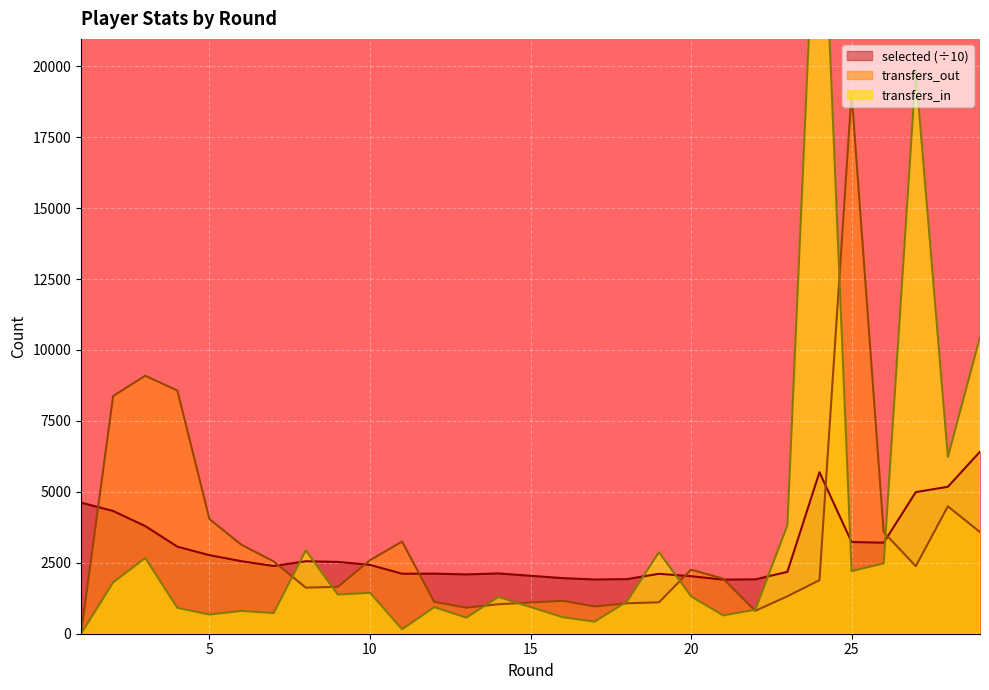

True or false: transfers_in and transfers_out intersect in this chart.

True